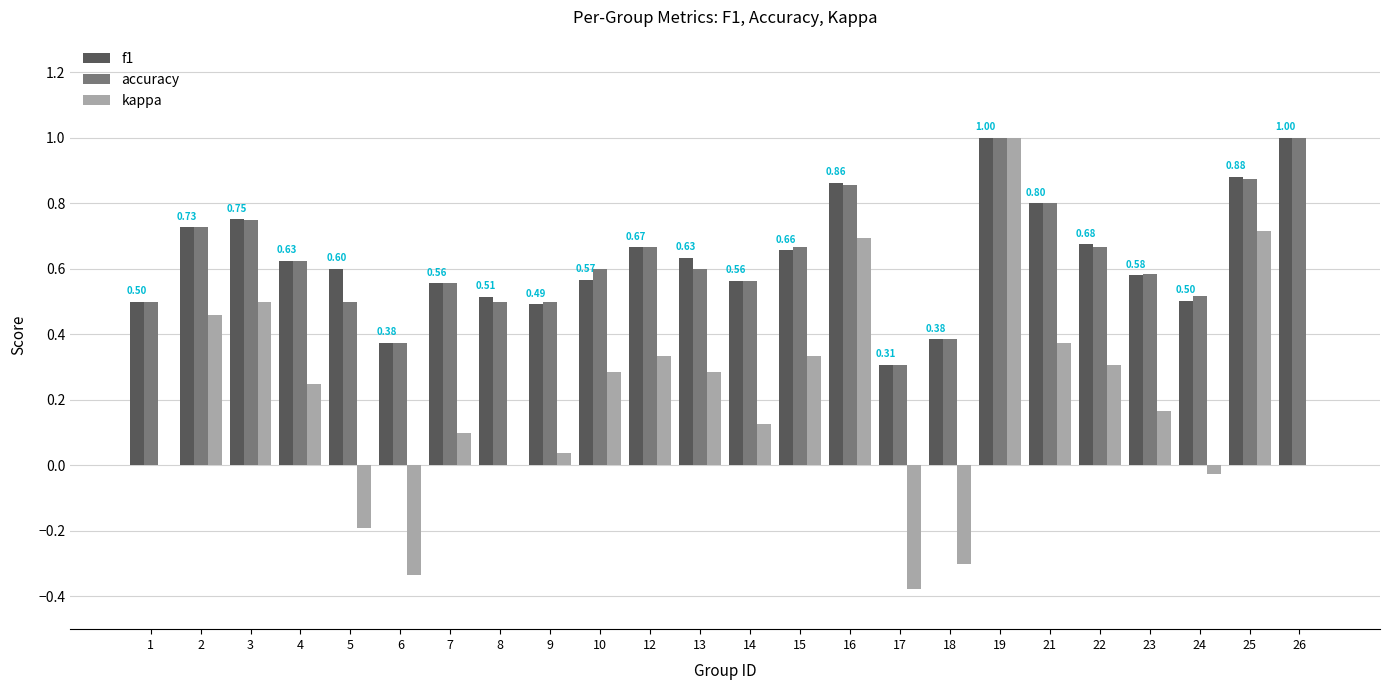

True or false: accuracy has a value of 0.6 at 4.

True